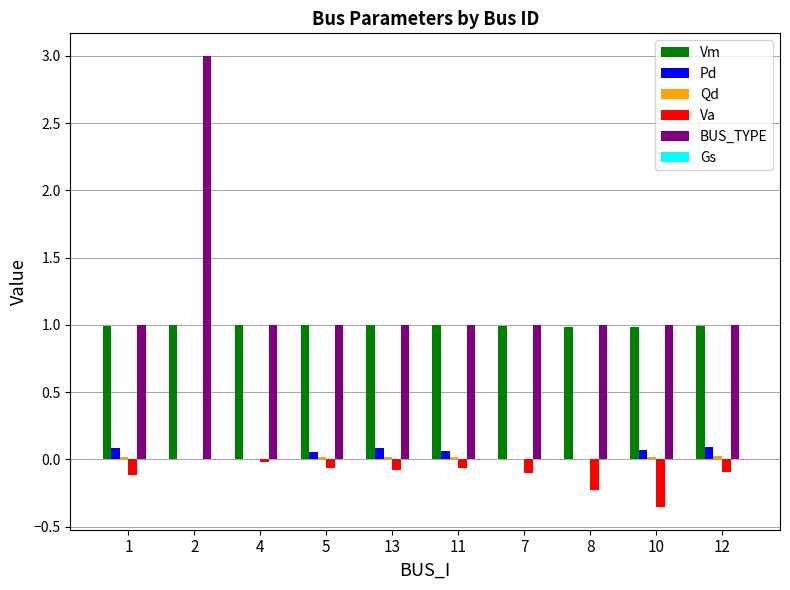

Is it true that BUS_TYPE equals 1.7 at 5?

False